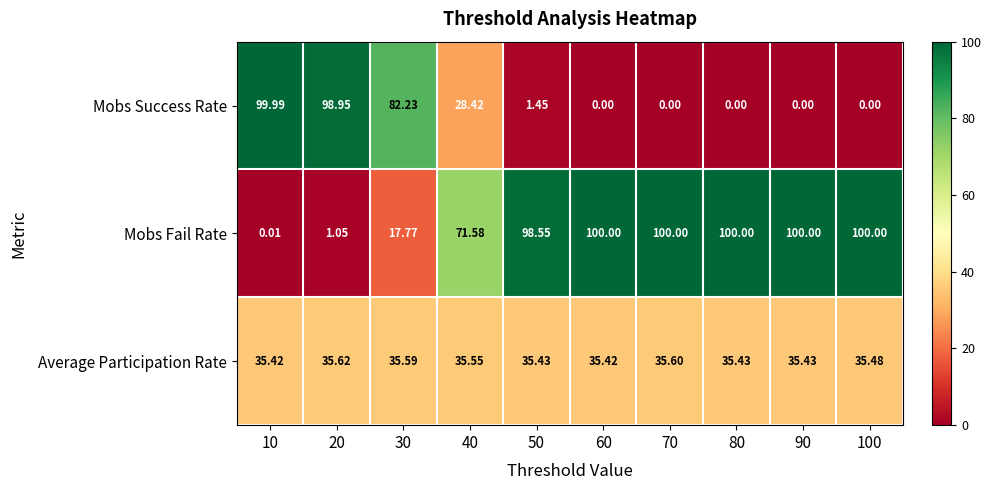

Rank the series at 90 from highest to lowest value.

Mobs Fail Rate, Average Participation Rate, Mobs Success Rate